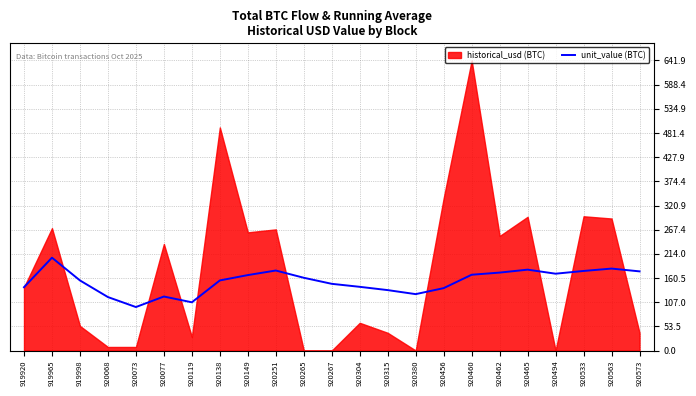

Reading right to left, extract all data points from this chart.

175.2	181.3	176.1	170.0	179.0	172.5	167.7	138.1	124.8	133.7	141.0	147.6	161.0	177.1	166.9	155.1	106.7	119.5	96.2	118.3	155.1	205.5	140.1